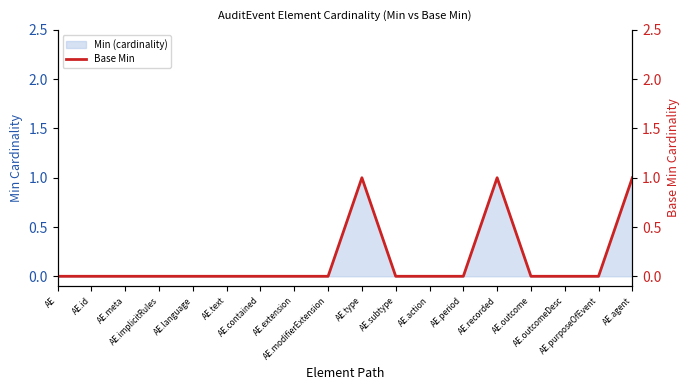

How many interior local peaks (higher than both neighbors) does the data have?

2